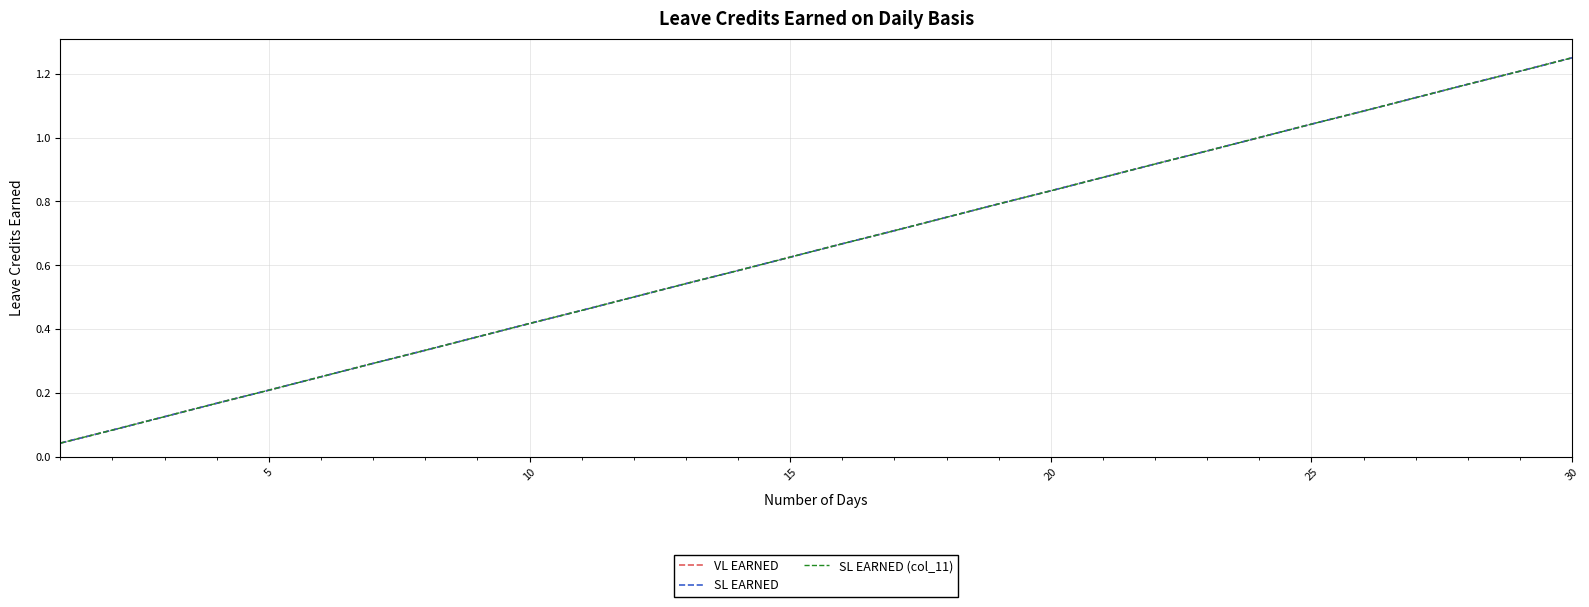

True or false: SL EARNED and VL EARNED cross at least once.

False